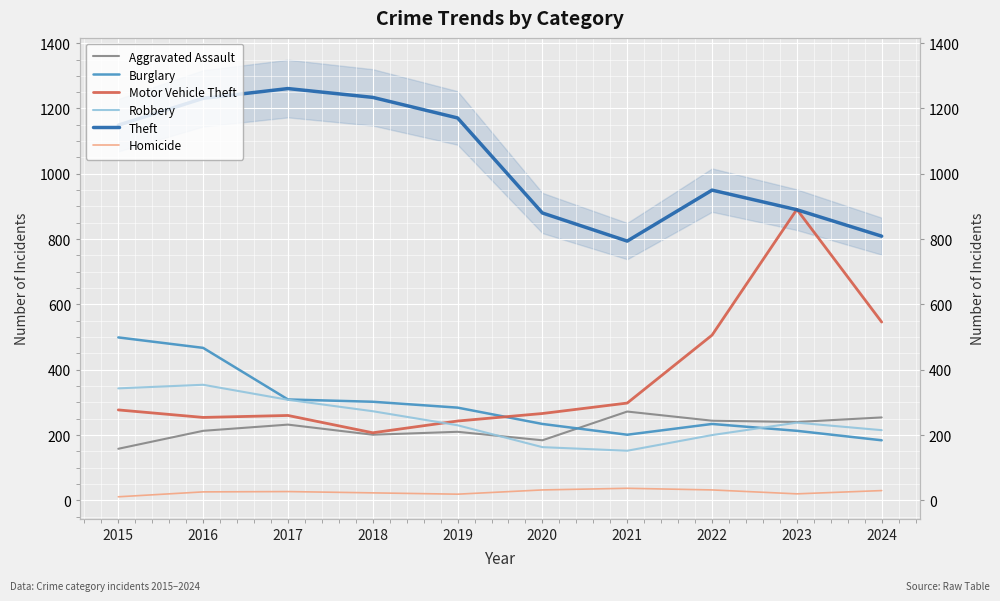

True or false: Homicide and Theft cross at least once.

False